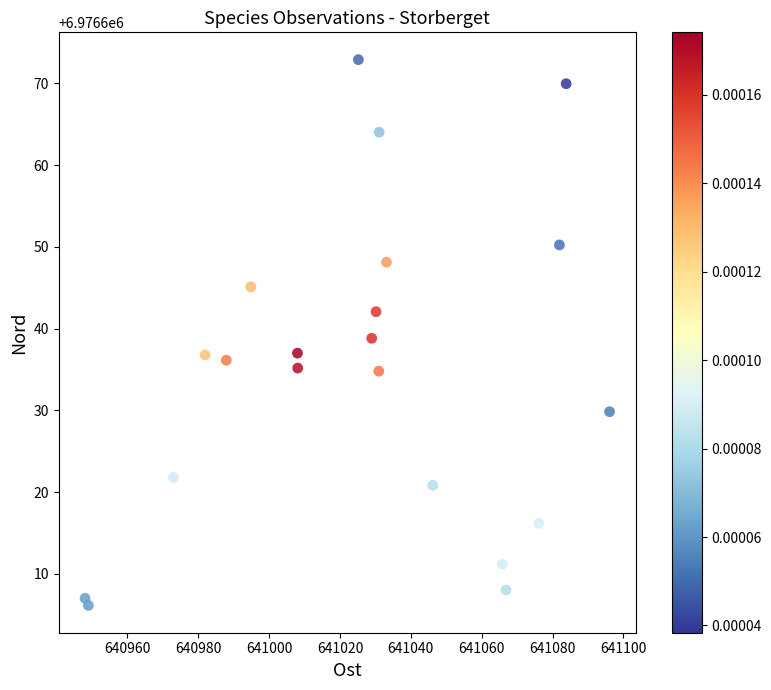

What is the range of X values (max minus min)?

148.1